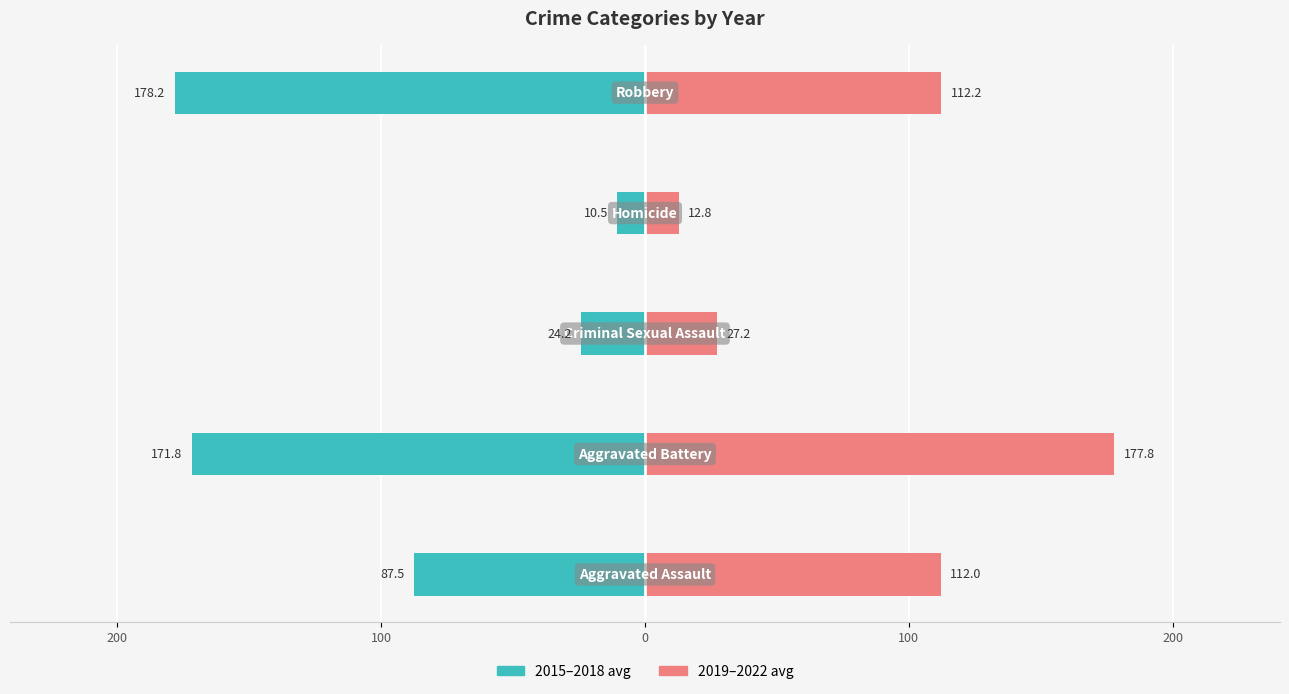

What is the minimum value shown in the chart?

-178.2